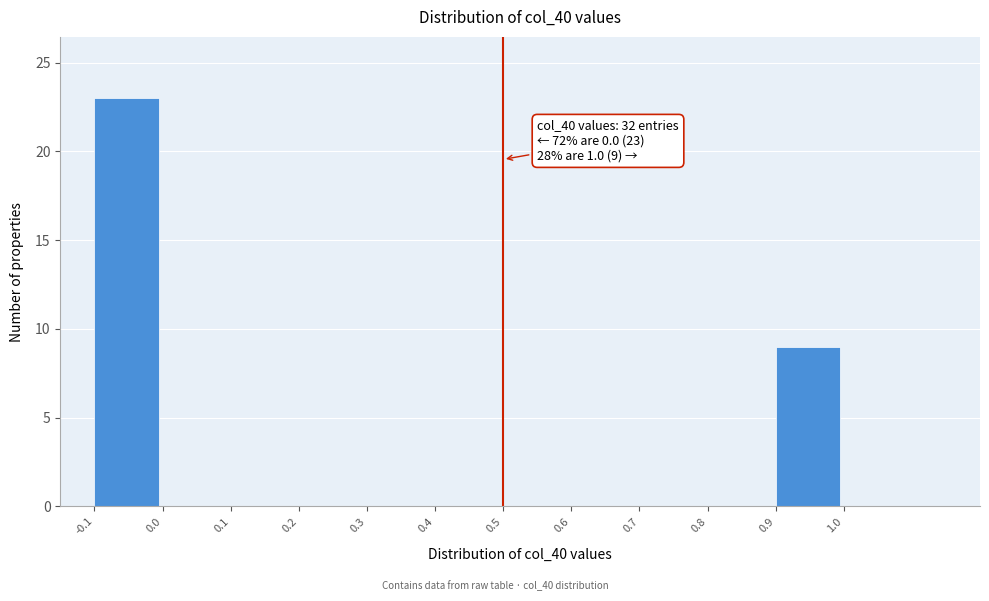

Over which range of the x-axis is the bar tallest?

-0.1 to 0.0